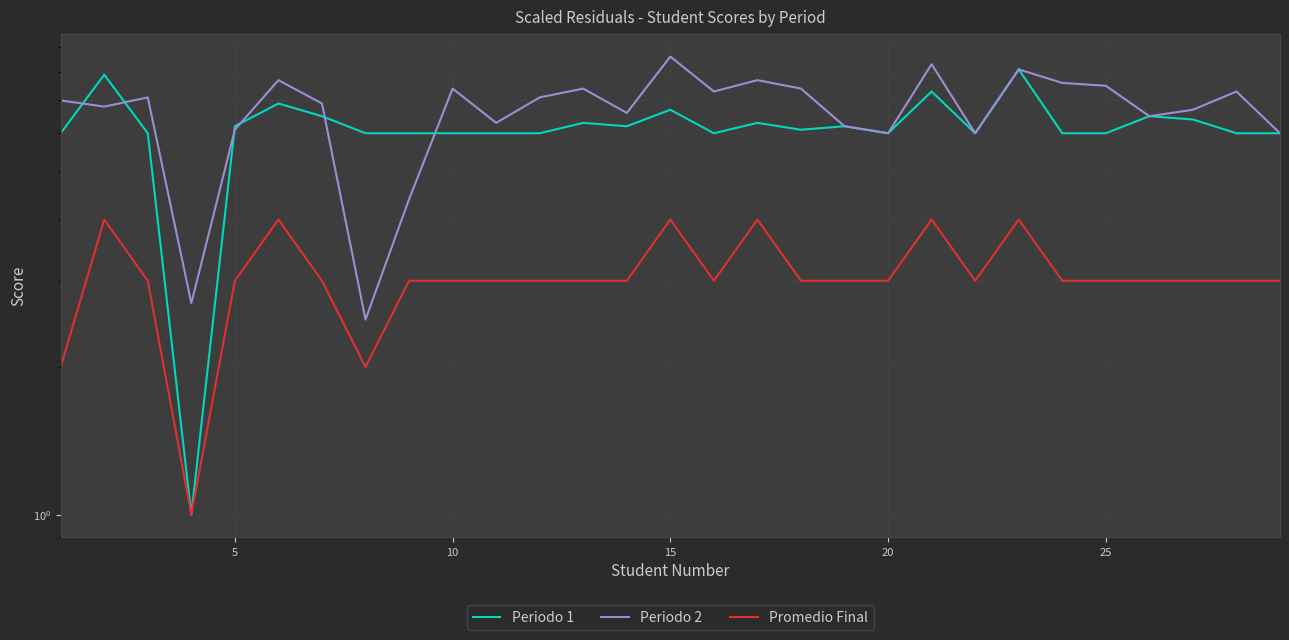

Reading left to right, extract all data points from this chart.

Periodo 1: 6.0	7.9	6.0	1.0	6.2	6.9	6.5	6.0	6.0	6.0	6.0	6.0	6.3	6.2	6.7	6.0	6.3	6.1	6.2	6.0	7.3	6.0	8.1	6.0	6.0	6.5	6.4	6.0	6.0
Periodo 2: 7.0	6.8	7.1	2.7	6.1	7.7	6.9	2.5	4.4	7.4	6.3	7.1	7.4	6.6	8.6	7.3	7.7	7.4	6.2	6.0	8.3	6.0	8.1	7.6	7.5	6.5	6.7	7.3	6.0
Promedio Final: 2.0	4.0	3.0	1.0	3.0	4.0	3.0	2.0	3.0	3.0	3.0	3.0	3.0	3.0	4.0	3.0	4.0	3.0	3.0	3.0	4.0	3.0	4.0	3.0	3.0	3.0	3.0	3.0	3.0